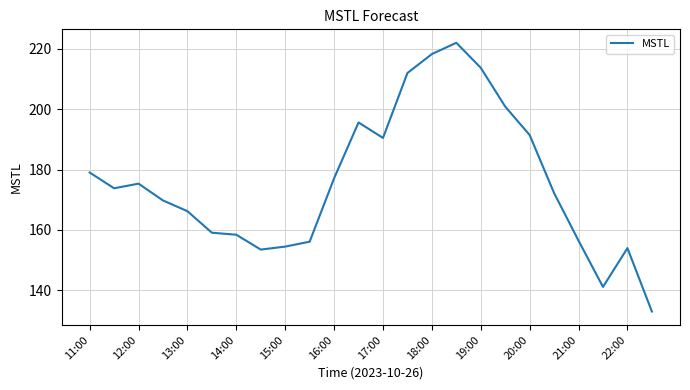

What is the difference between the maximum and minimum values?

89.0